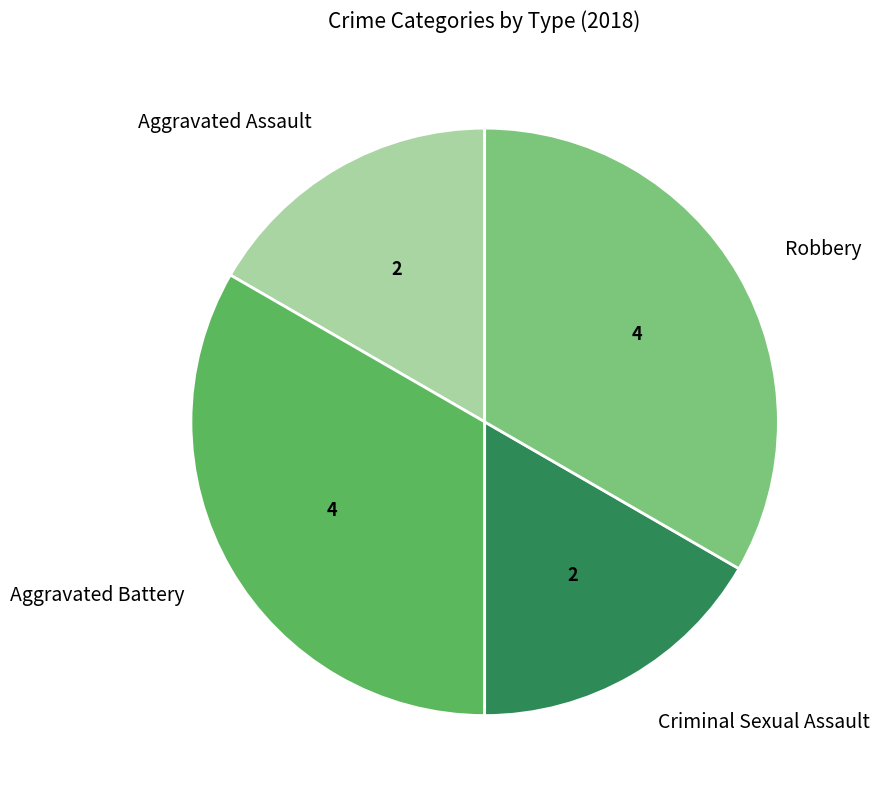

Does Robbery represent more than half of the total?

No